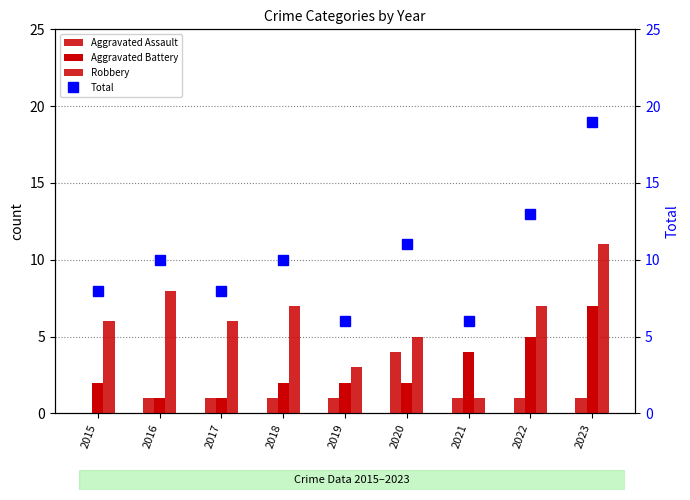

How many data points in Robbery are less than 6?

3